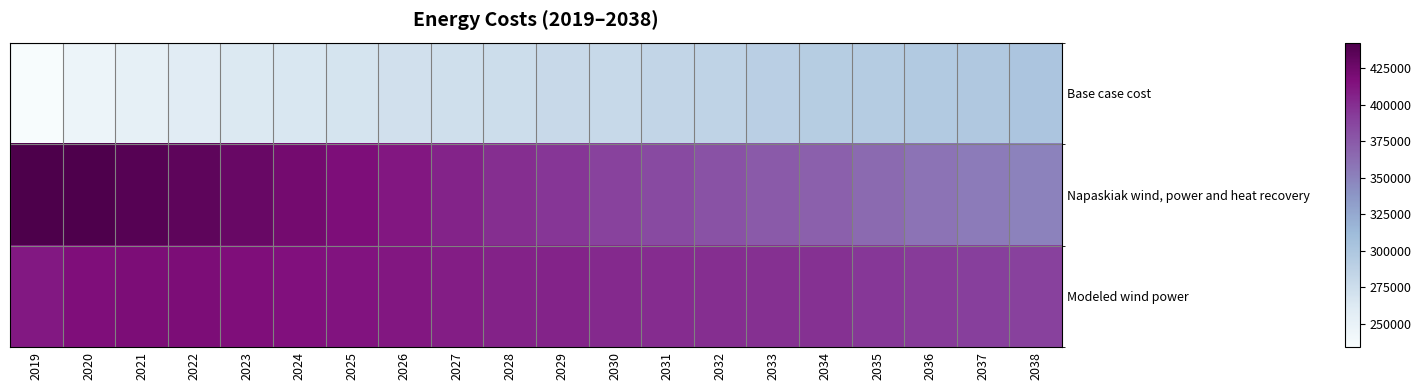

Reading left to right, extract all data points from this chart.

Base case cost: 2019=234152.5	2020=246101.3	2021=253595.8	2022=259373.3	2023=262698.8	2024=265540.3	2025=268753.8	2026=272311.4	2027=273941.6	2028=275966.5	2029=279573.9	2030=280137.5	2031=283040.4	2032=286108.0	2033=289744.3	2034=293289.5	2035=294158.9	2036=296844.9	2037=298226.6	2038=301412.0
Napaskiak wind, power and heat recovery: 2019=442643.1	2020=441278.4	2021=437677.9	2022=433545.6	2023=428142.9	2024=422747.5	2025=417525.8	2026=412446.3	2027=405920.8	2028=400267.9	2029=395642.9	2030=389475.6	2031=384056.8	2032=379268.8	2033=374825.9	2034=370409.0	2035=364460.0	2036=359409.6	2037=354193.5	2038=349857.7
Modeled wind power: 2019=411596.2	2020=416829.1	2021=418409.8	2022=418724.9	2023=417037.2	2024=415079.9	2025=413474.7	2026=412191.4	2027=409188.6	2028=406785.9	2029=405821.2	2030=402362.3	2031=400745.7	2032=399491.4	2033=398769.2	2034=398033.6	2035=395046.2	2036=393601.4	2037=391272.7	2038=390470.2